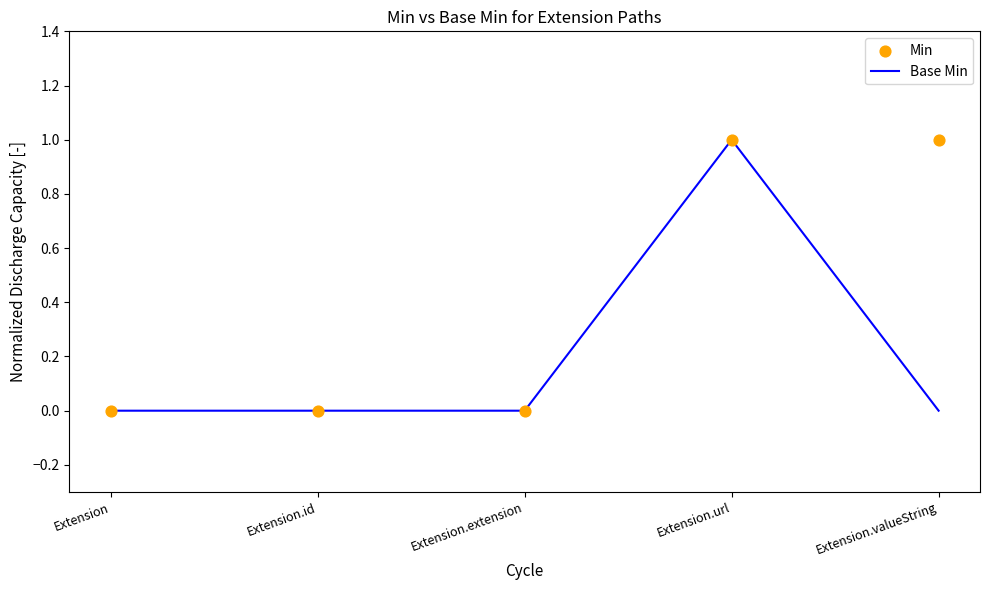

At how many categories does at least one series exceed 0?

2